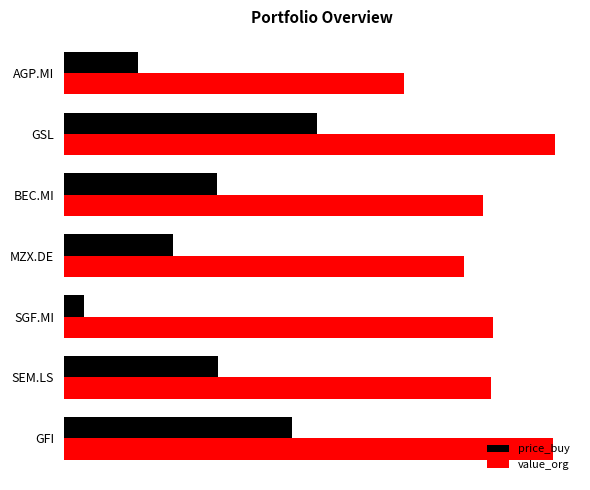

Which series has the largest total across all categories?

value_org